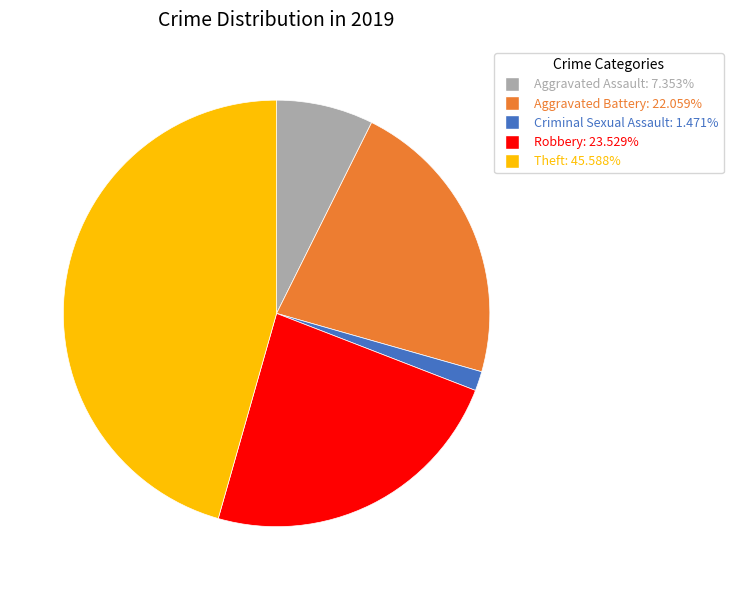

Do Aggravated Assault and Criminal Sexual Assault together represent more than half of the pie?

No